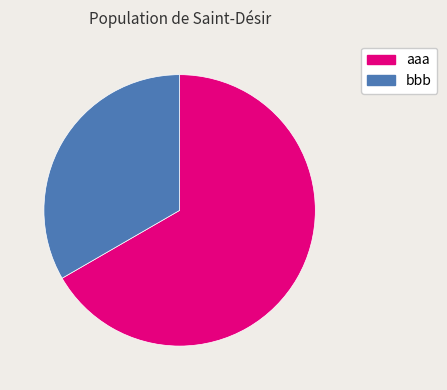

Between bbb and aaa, which is larger?

aaa